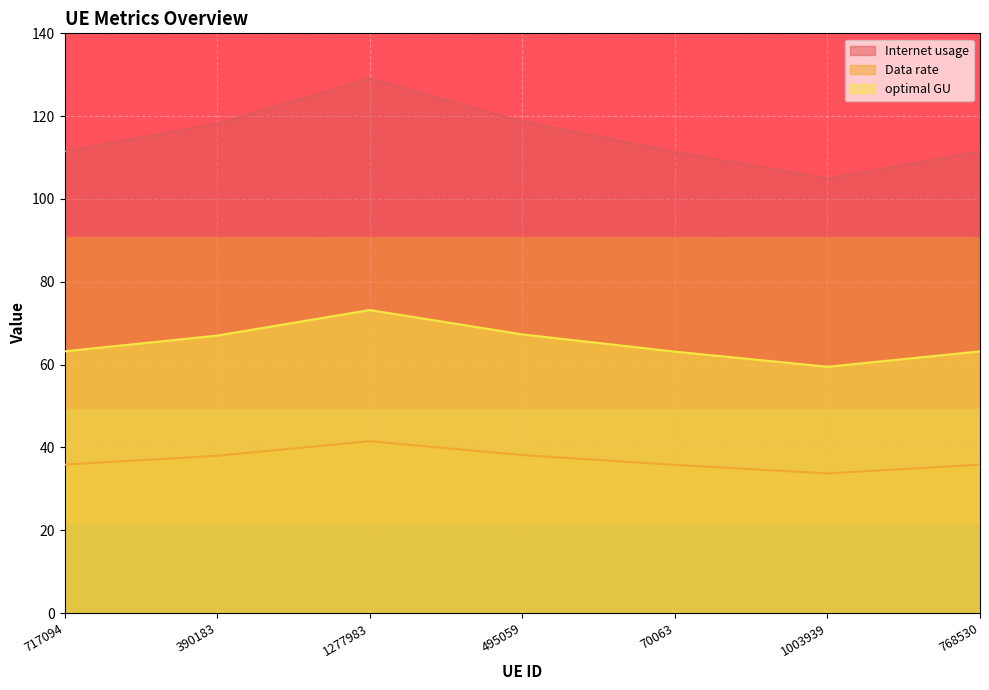

Where is optimal GU nearest to the value 66?

390183